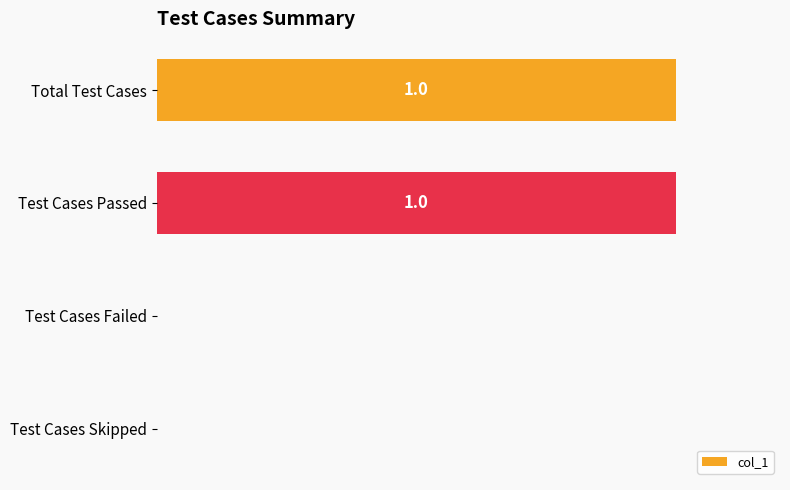

Which has a higher value, Test Cases Passed or Test Cases Skipped?

Test Cases Passed